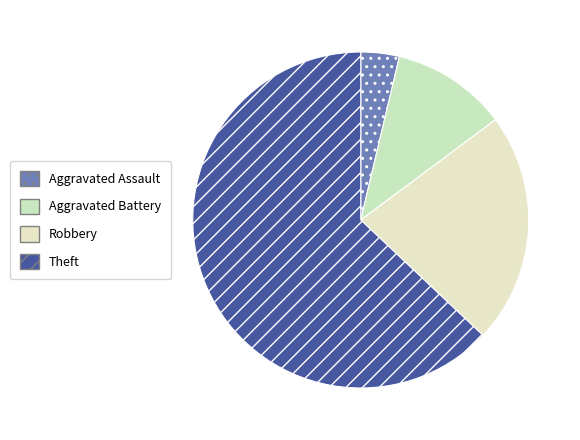

How many slices are in this pie chart?

4